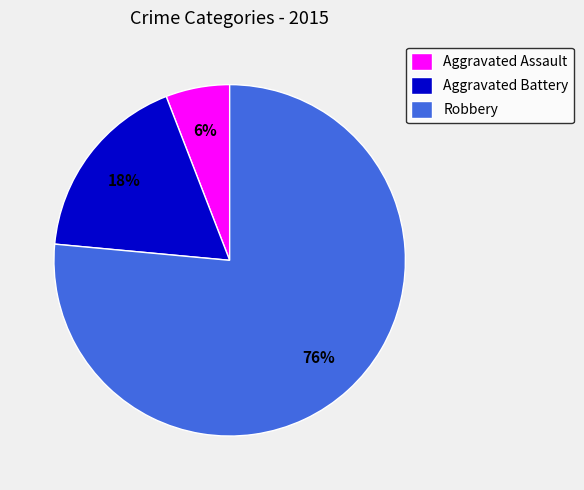

Which slice is the largest?

Robbery